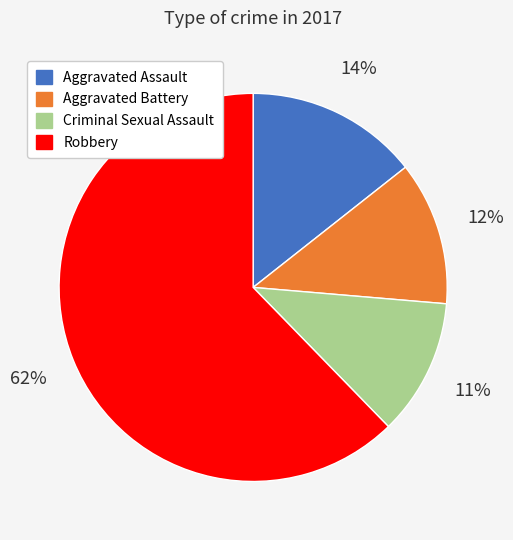

To the nearest percent, what is the combined percentage of Aggravated Assault and Robbery?

77%